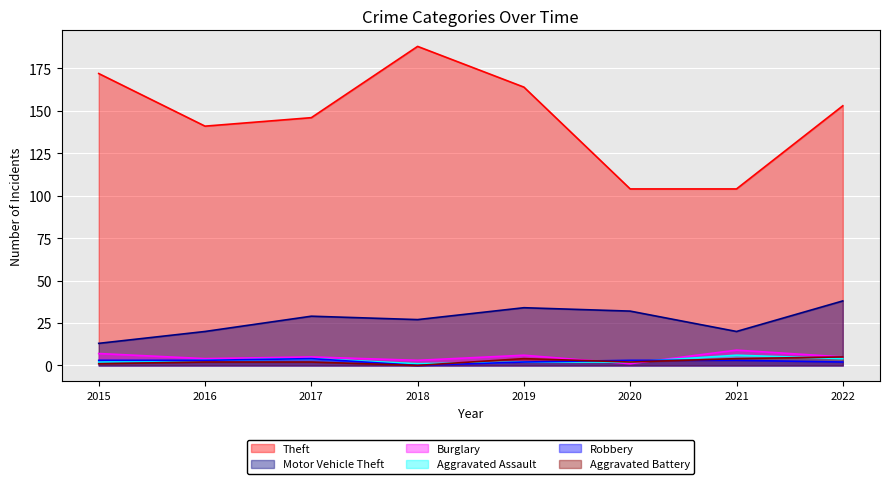

What is the maximum value for Aggravated Assault?

6